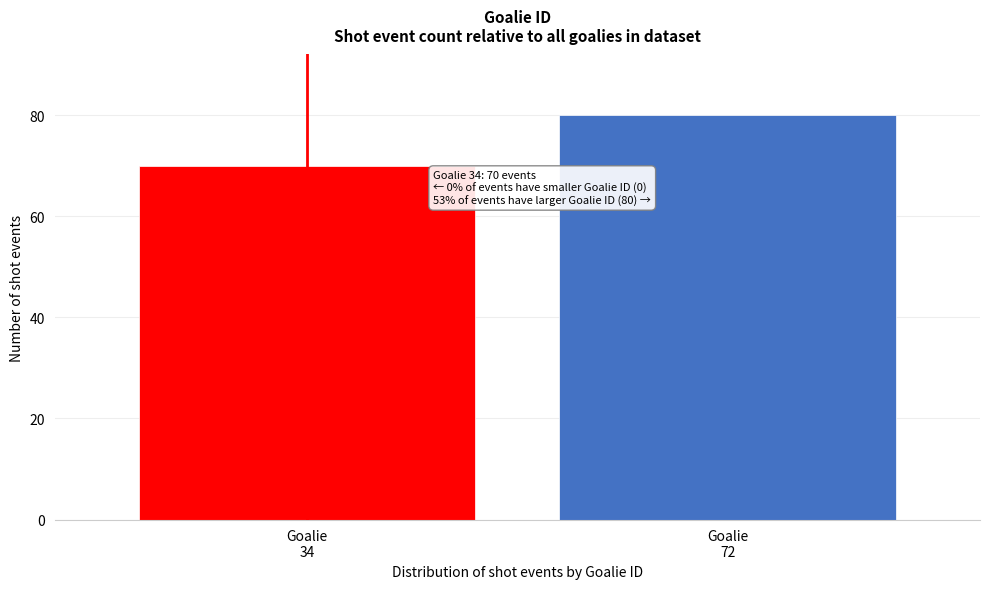

Reading right to left, list all the values displayed in this chart.

80	70